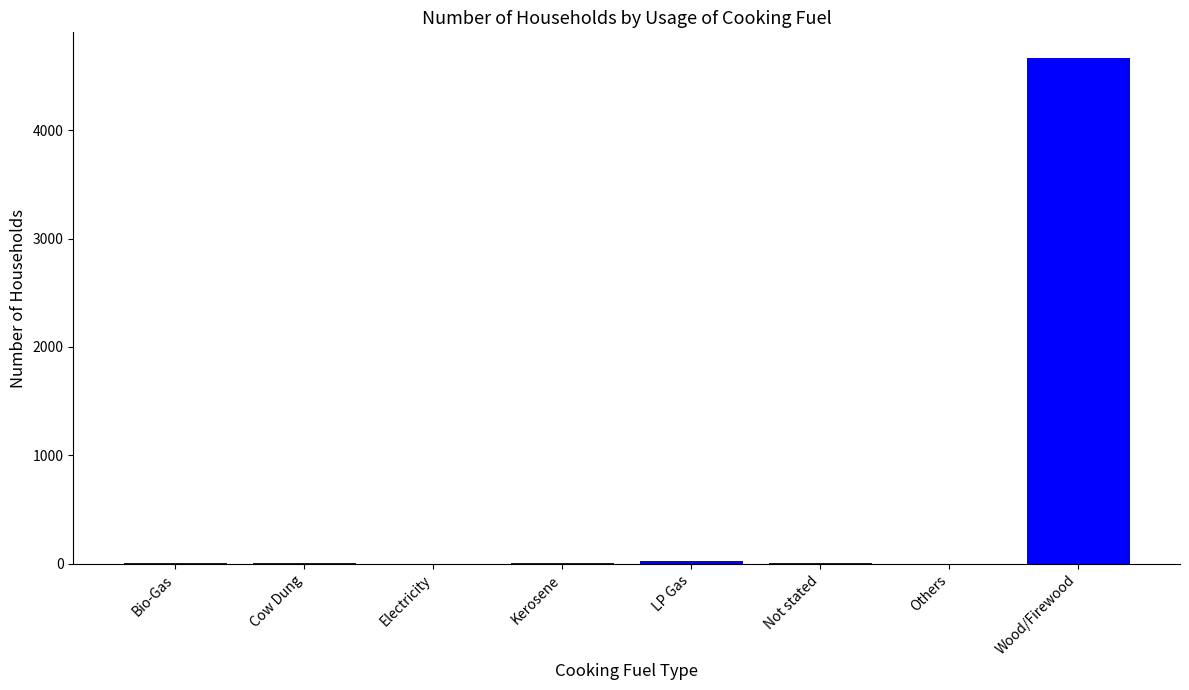

How many series are shown in this chart?

1